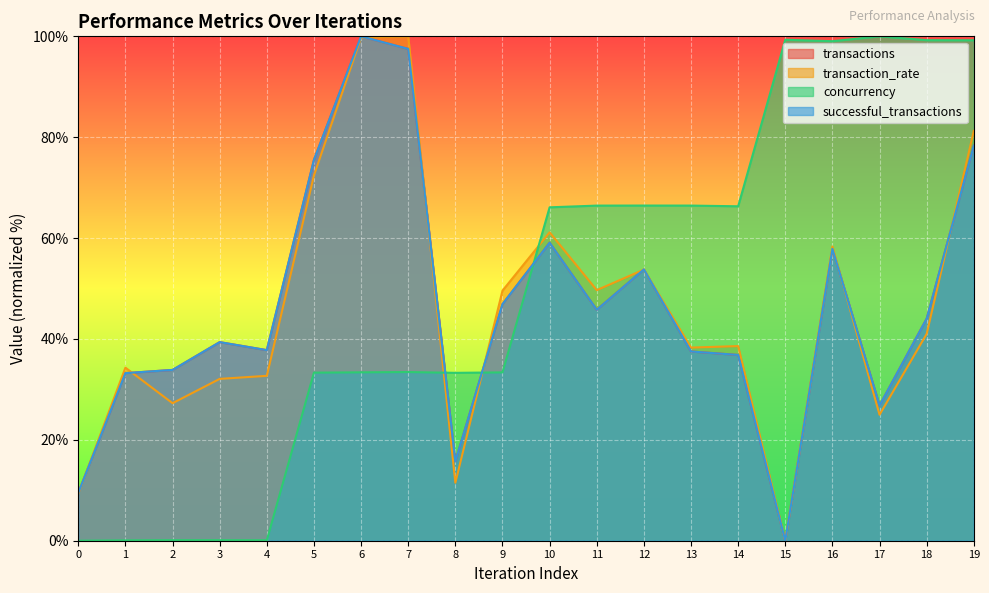

Rank the series at 8 from highest to lowest value.

concurrency, transactions, successful_transactions, transaction_rate